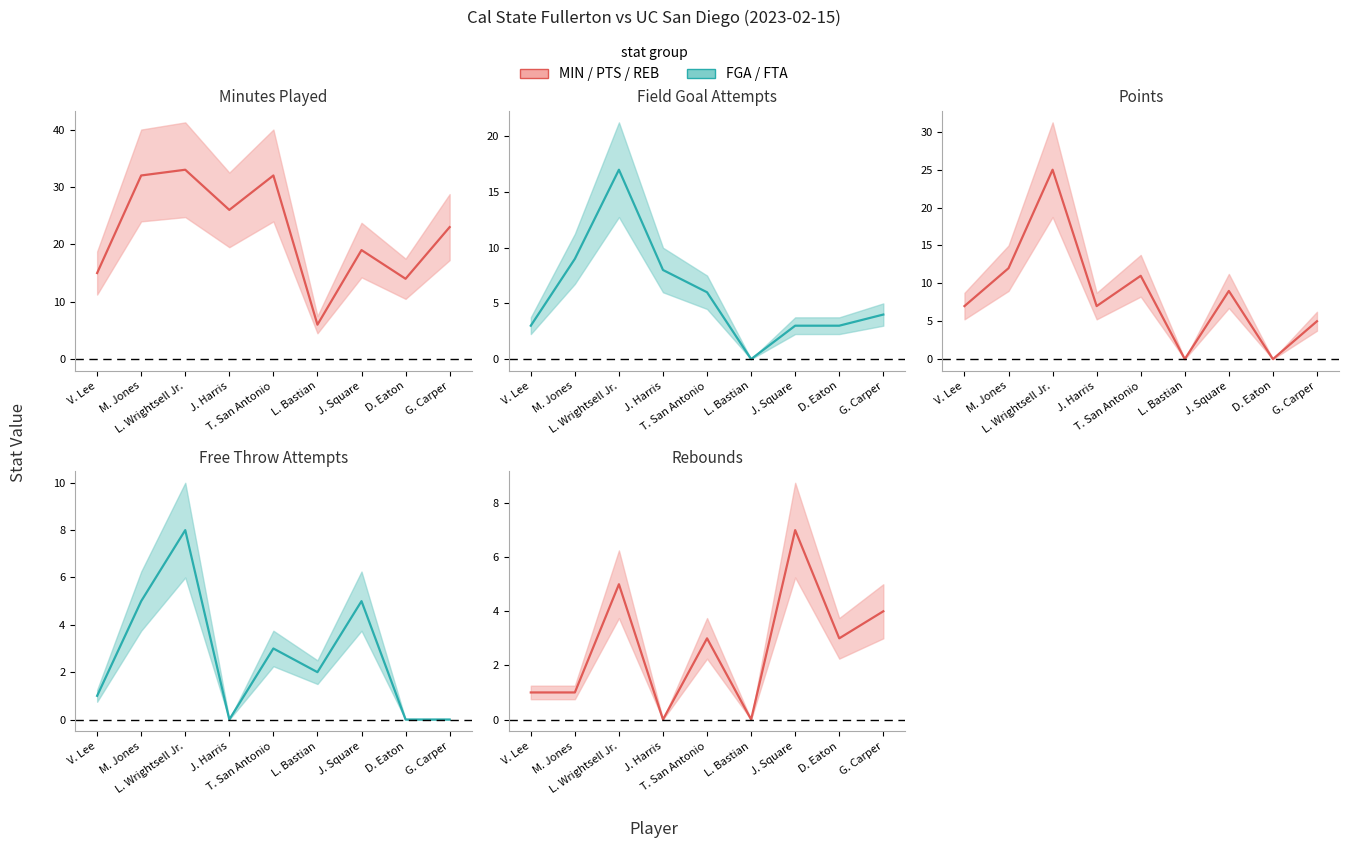

Which series has the largest total across all categories?

MIN